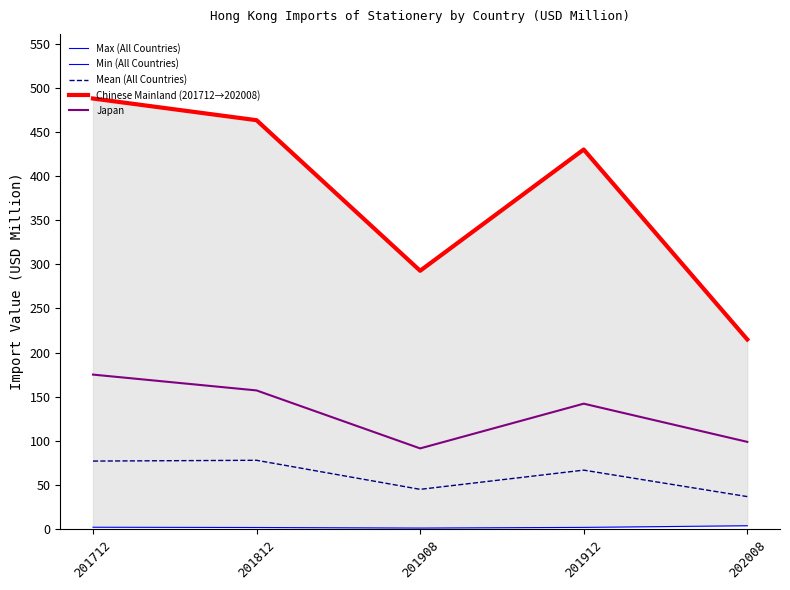

What is the total value across all series at 201812?

1163.7